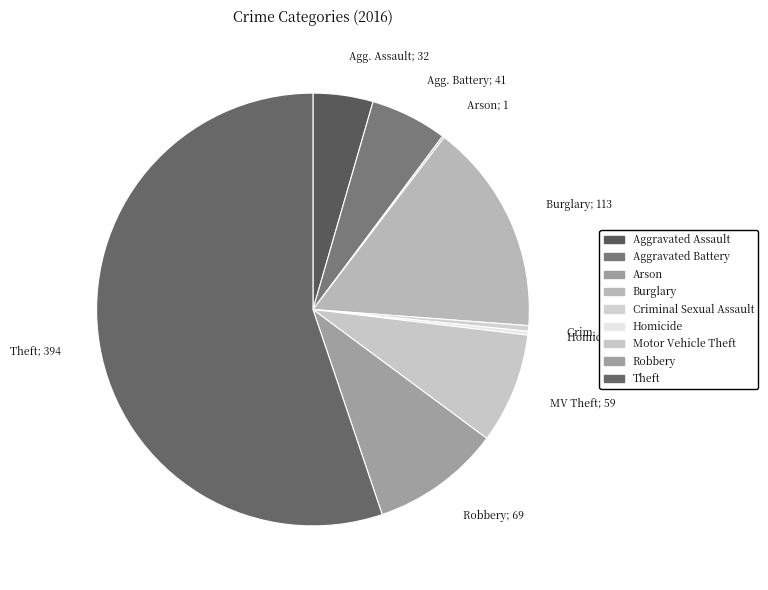

Is it true that Aggravated Assault is 4% of the pie?

True